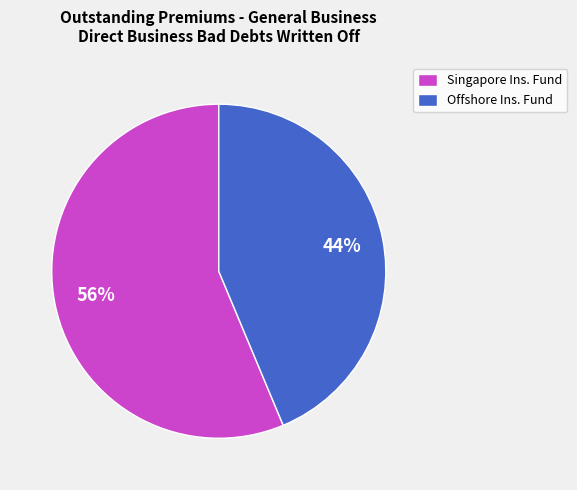

To the nearest percent, what portion does Offshore Ins. Fund represent?

44%